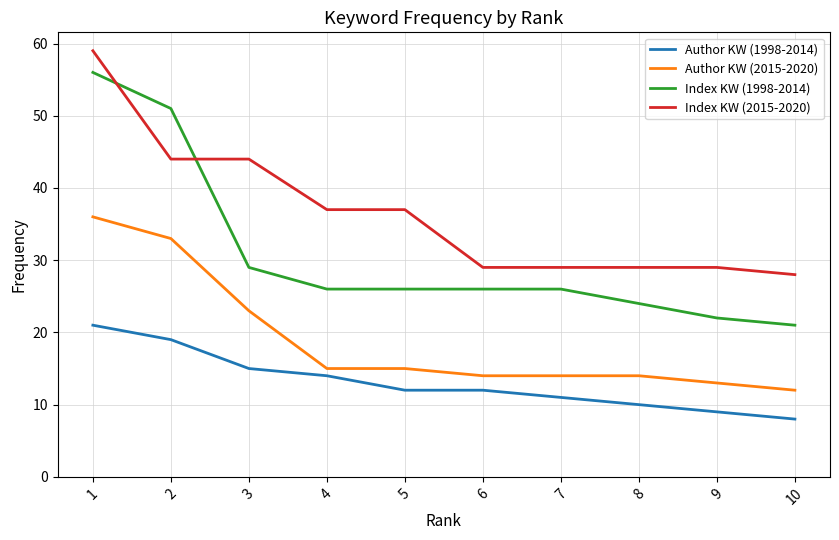

What is the maximum value shown in the chart?

59